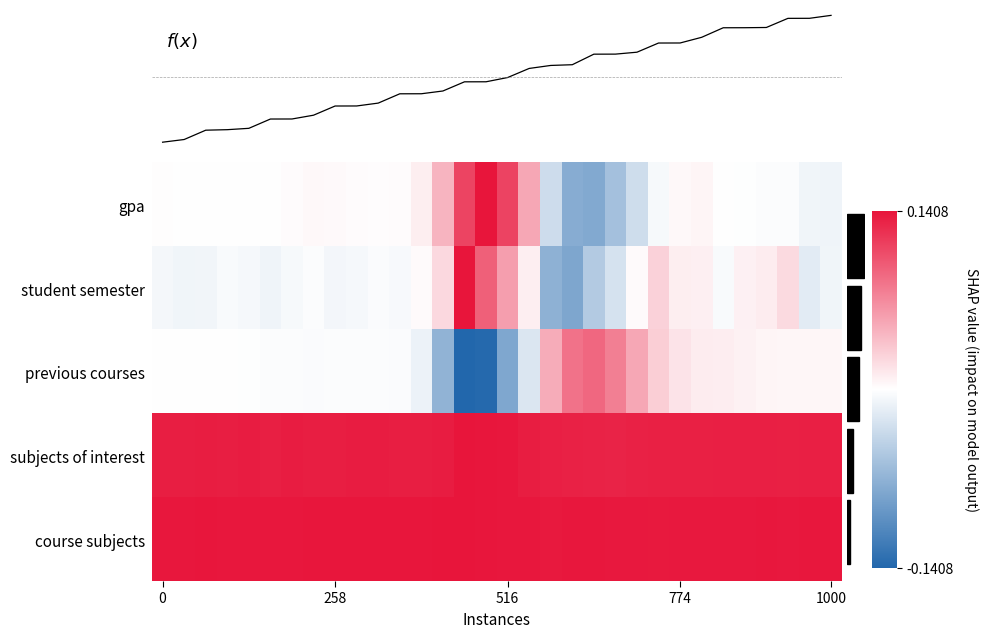

At 0, list the series in order from largest to smallest.

f(x), course subjects, subjects of interest, gpa, previous courses, student semester